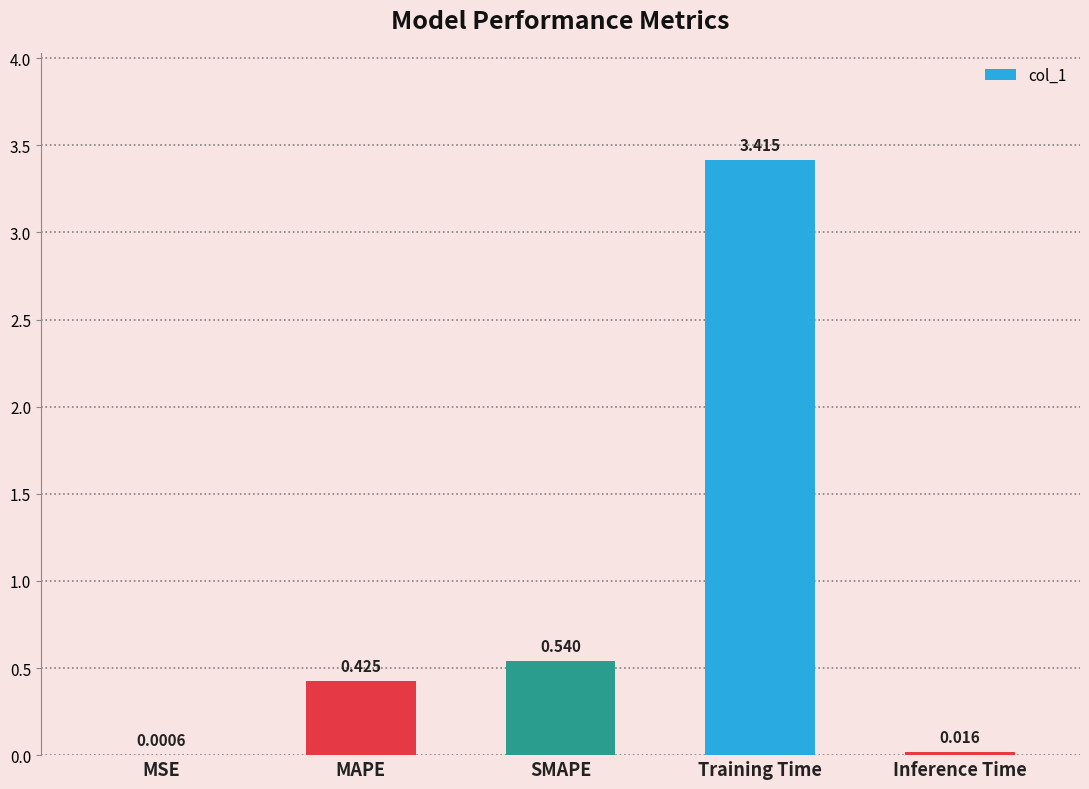

How many data points does each series have?

5